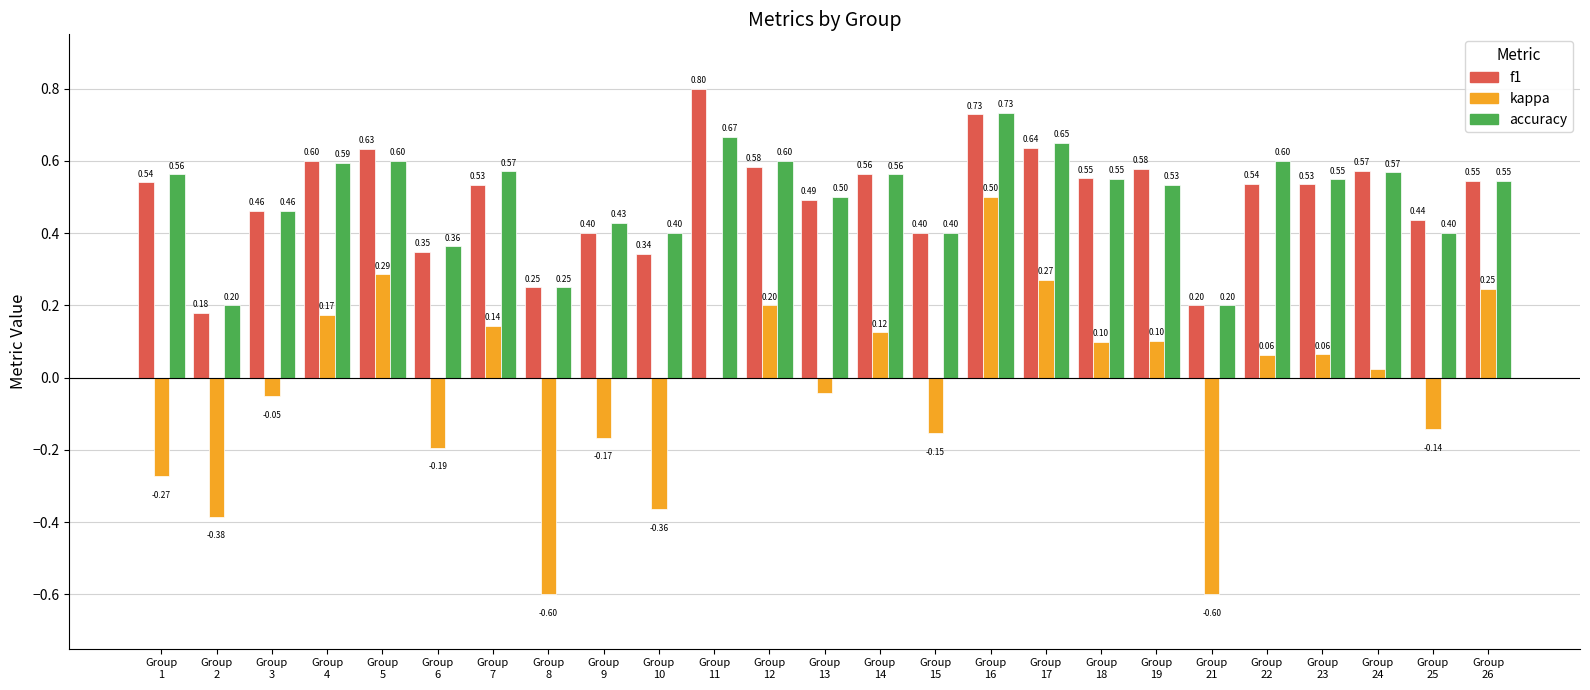

What is the sum of all kappa values?

-0.7